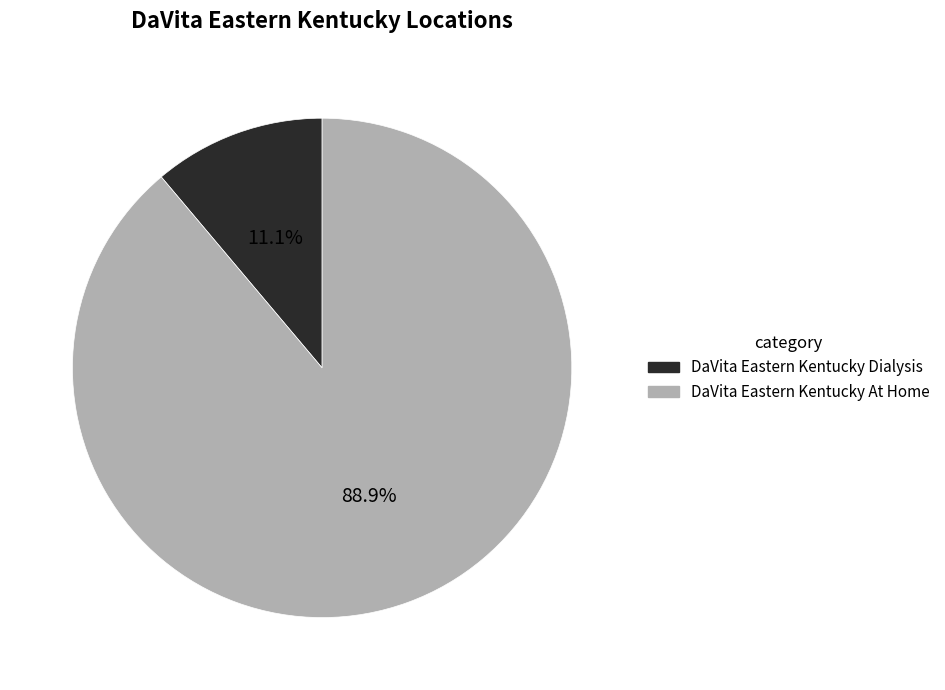

Count the number of slices in the pie.

2